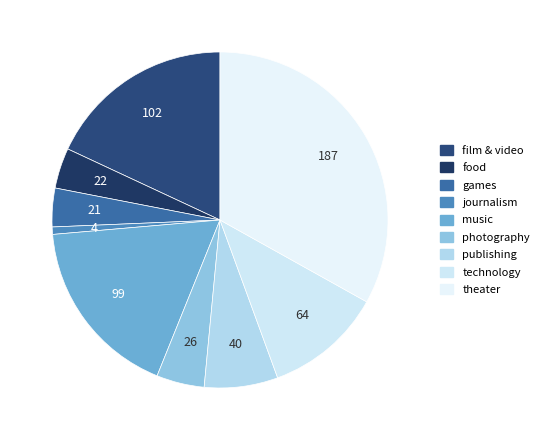

What is the change in value from games to theater?

+166